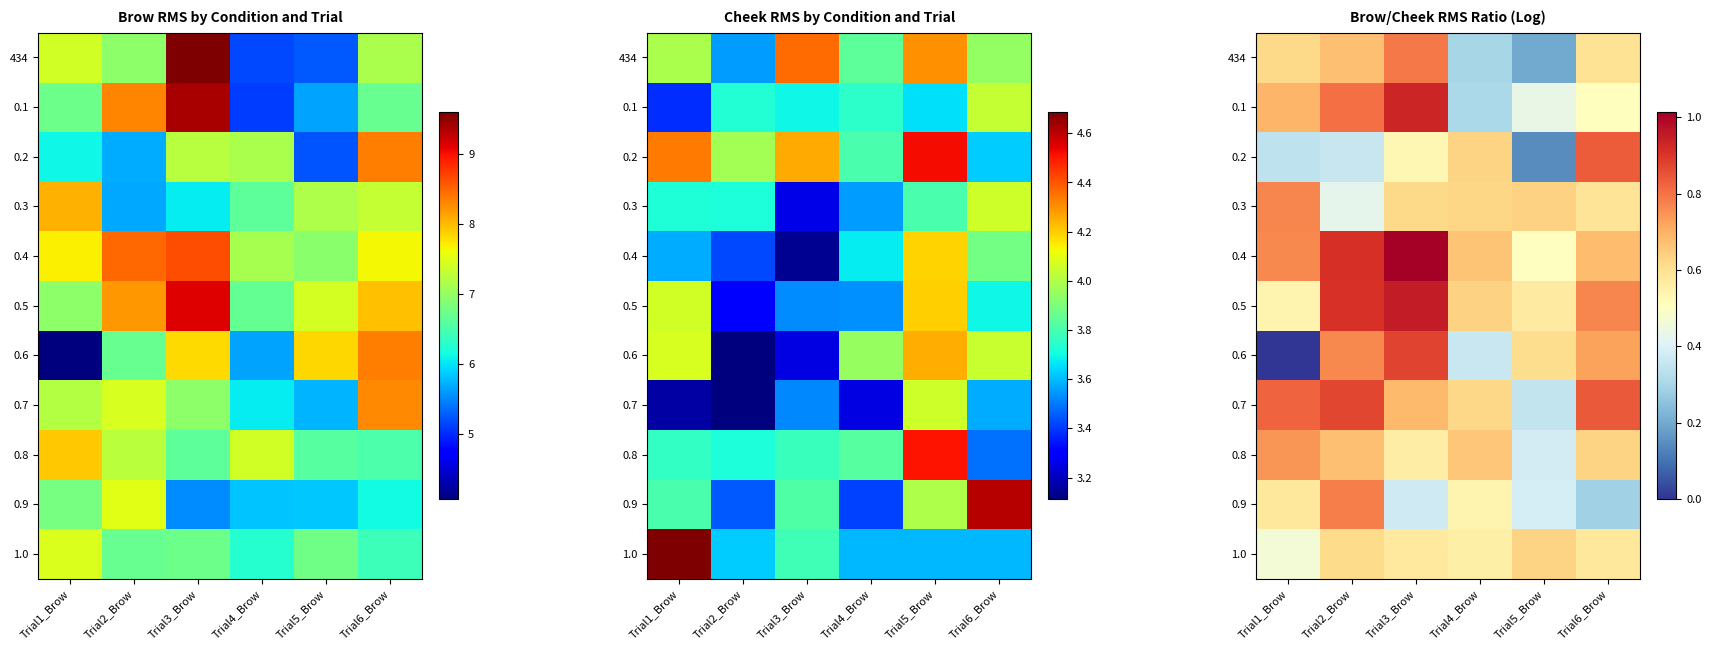

At how many categories does at least one series exceed 0?

6